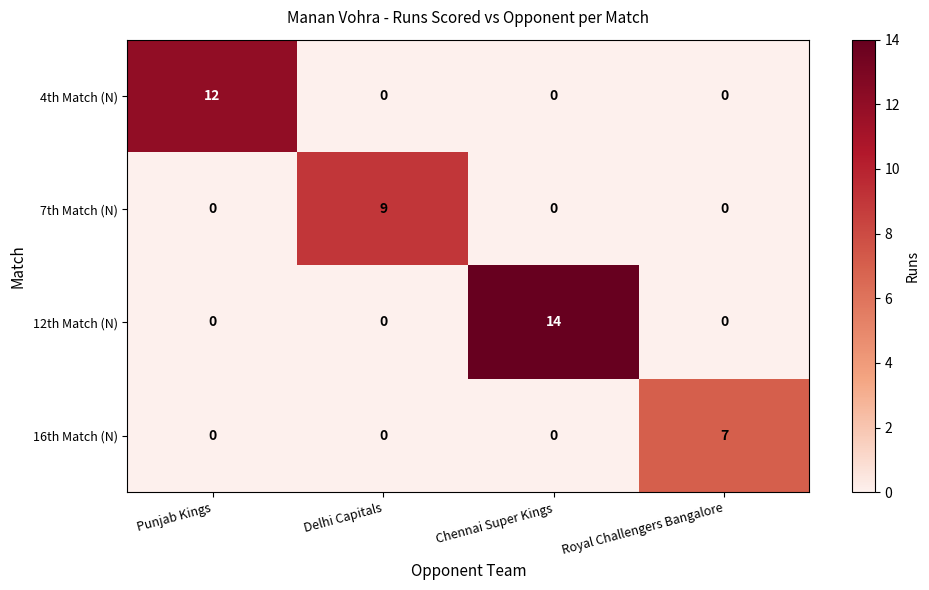

Which series has the largest total across all categories?

12th Match (N)